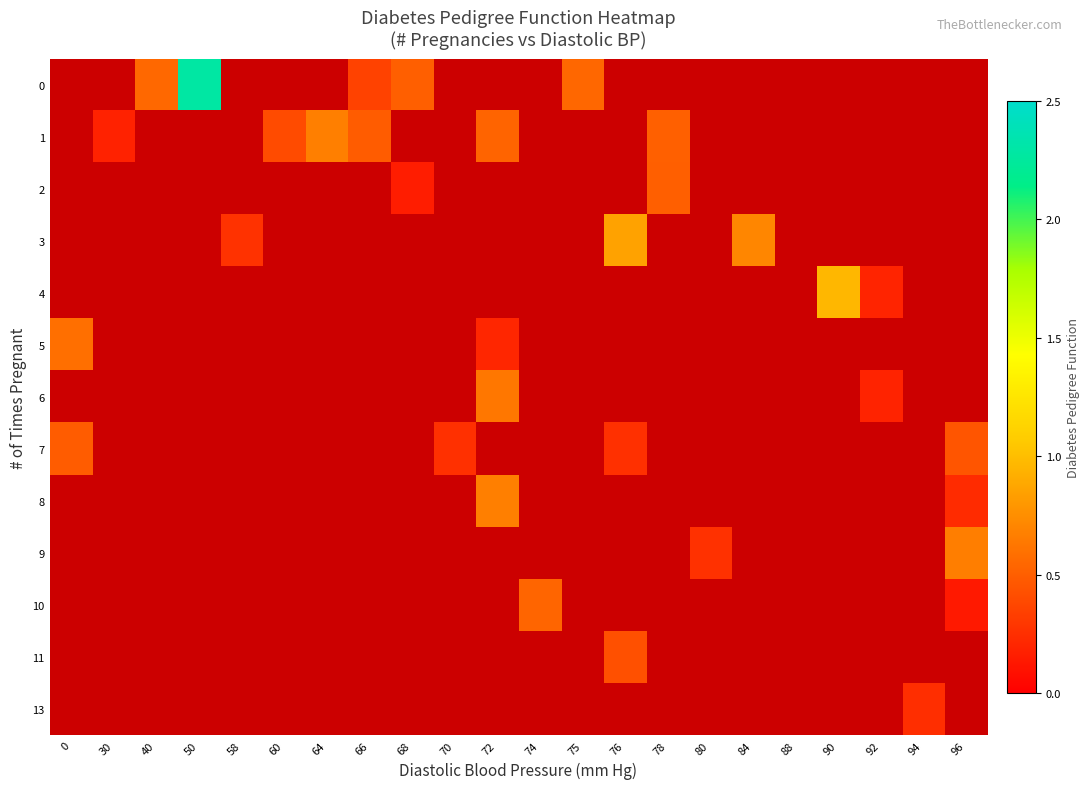

What is the greatest value displayed?

2.3